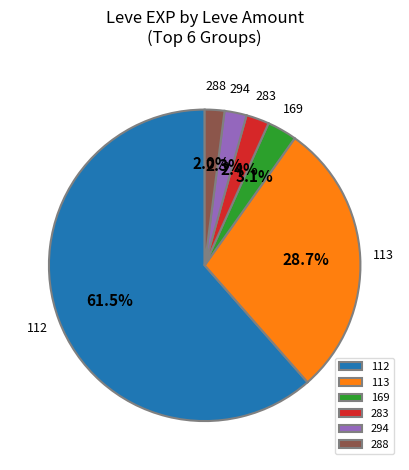

To the nearest percent, what portion does 169 represent?

3%